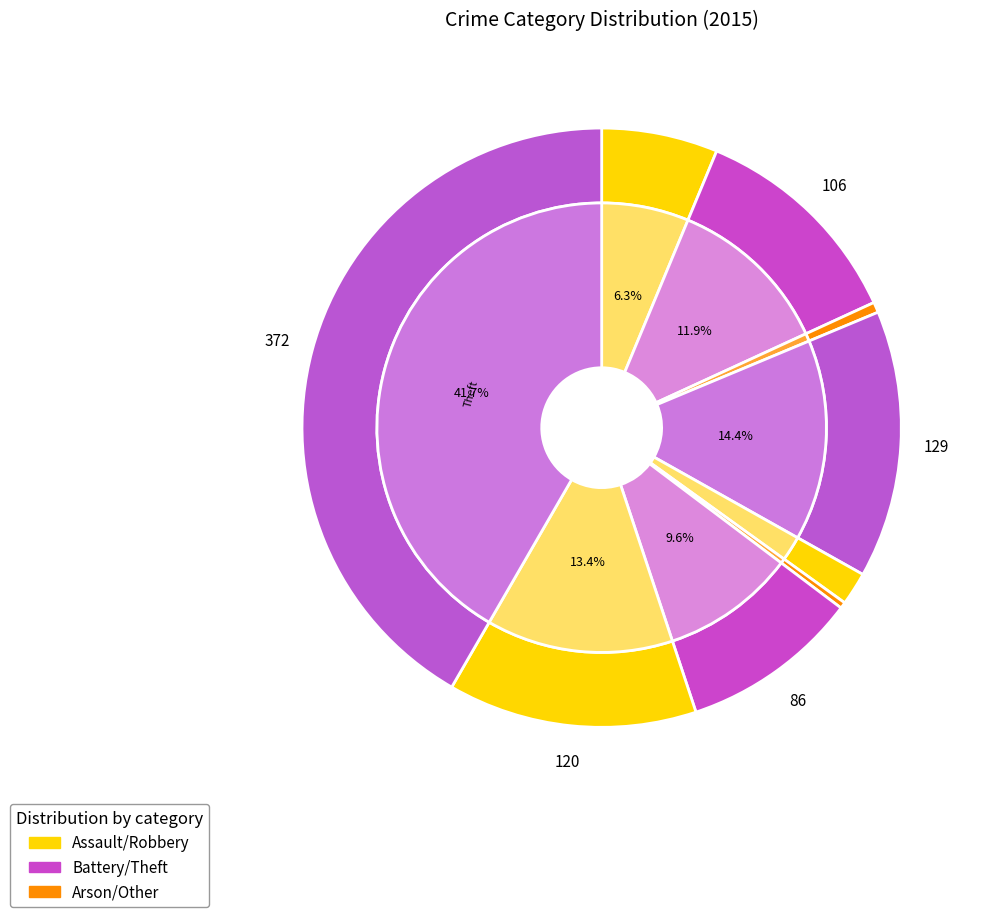

Does any single category account for the majority?

No